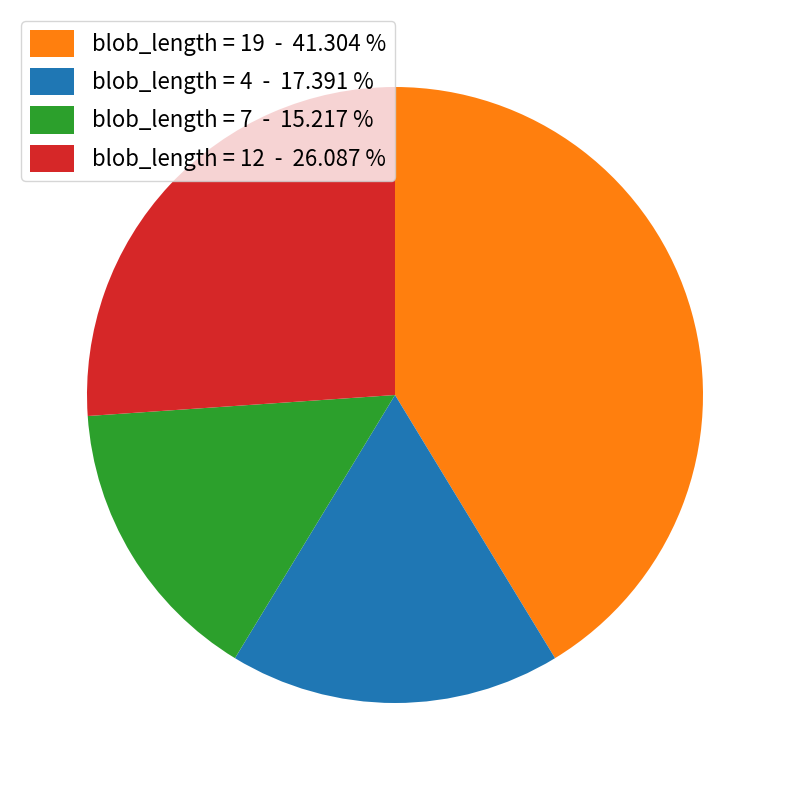

Rank the categories by value from lowest to highest.

blob_length = 7 - 15.217 %, blob_length = 4 - 17.391 %, blob_length = 12 - 26.087 %, blob_length = 19 - 41.304 %